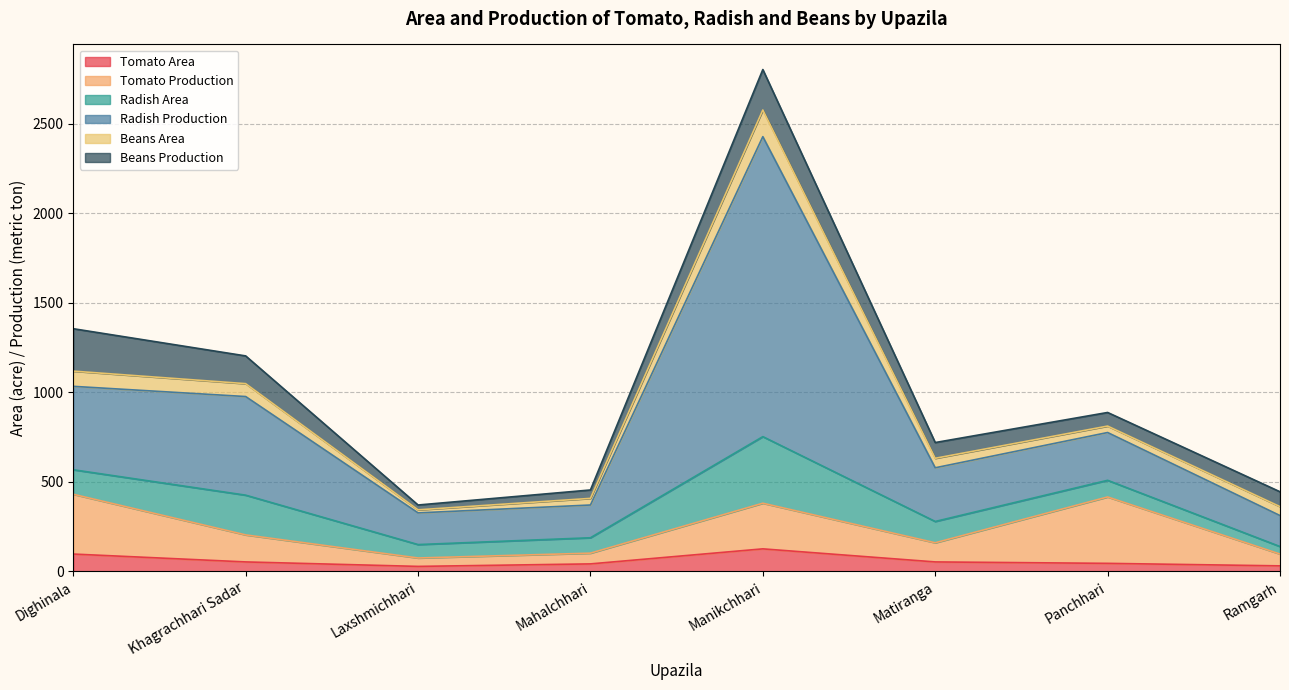

What is the maximum value for Tomato Area?

126